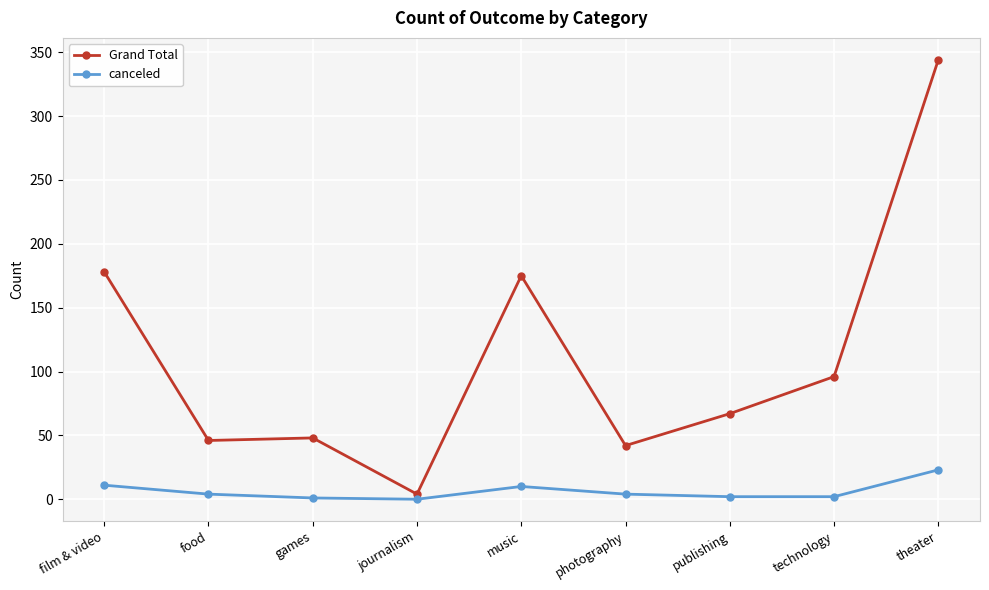

The value of Grand Total at theater is 344. True or false?

True